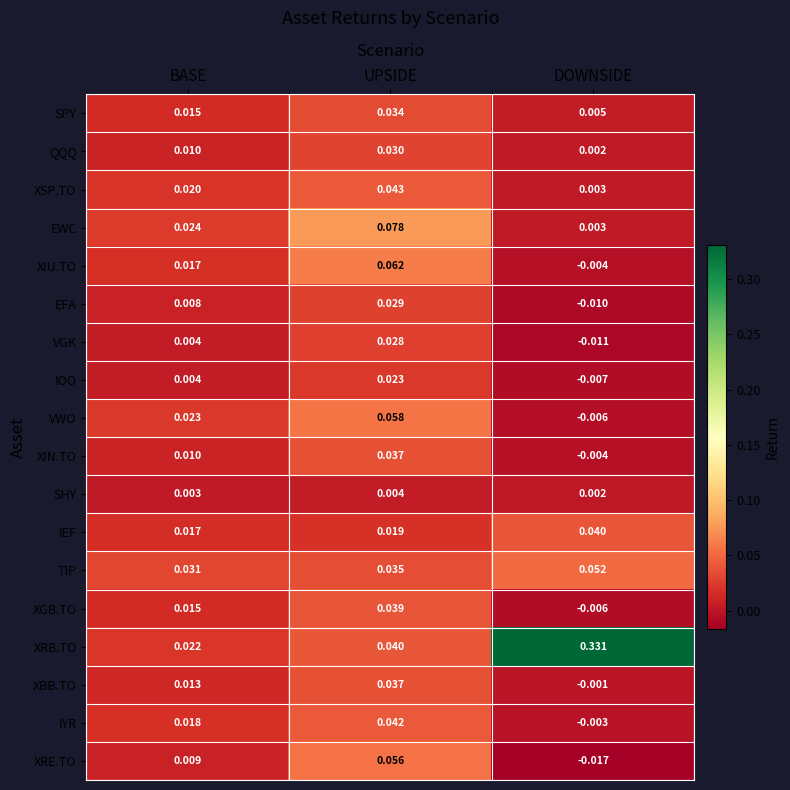

Where does the XBB.TO series first go above 0?

BASE